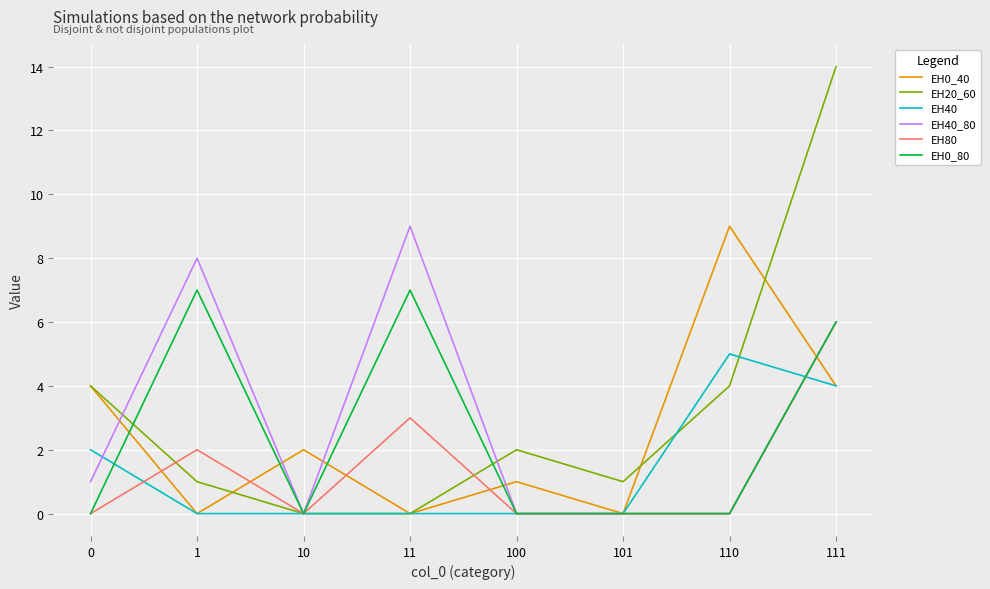

What is the total value across all series at 110?

18